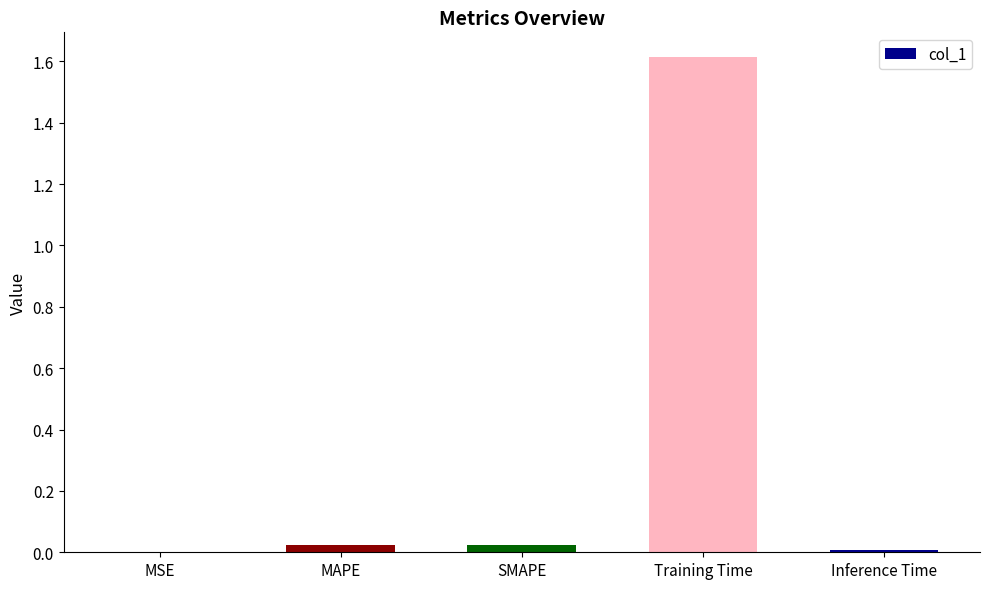

What value does the data have at Training Time?

1.6